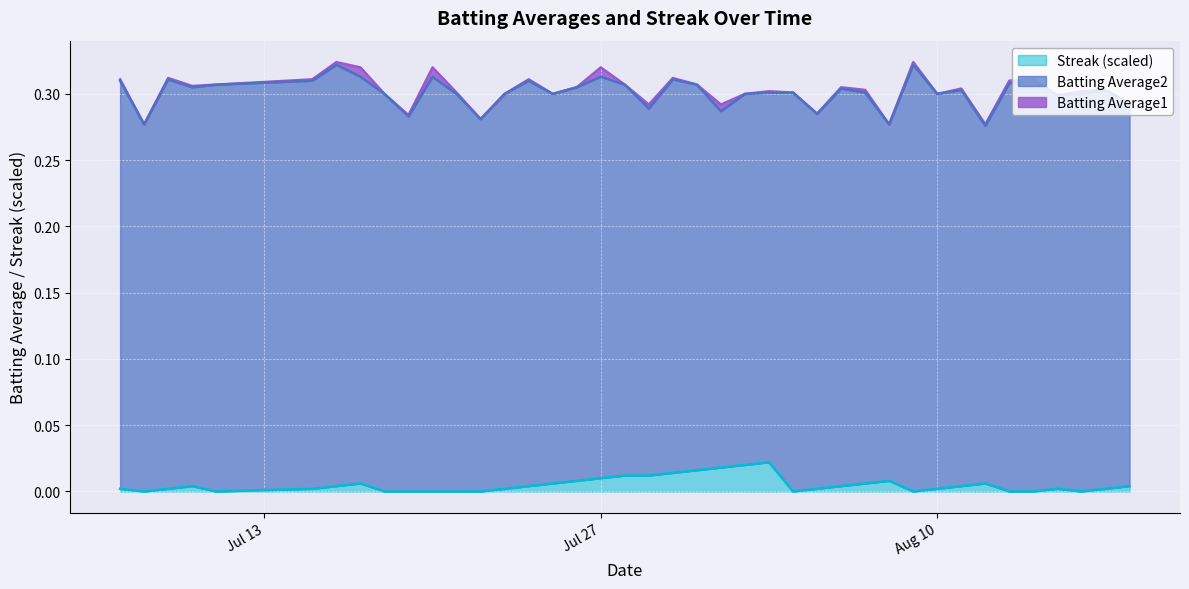

True or false: Streak (scaled) has more than 2 points higher than both neighbors.

True